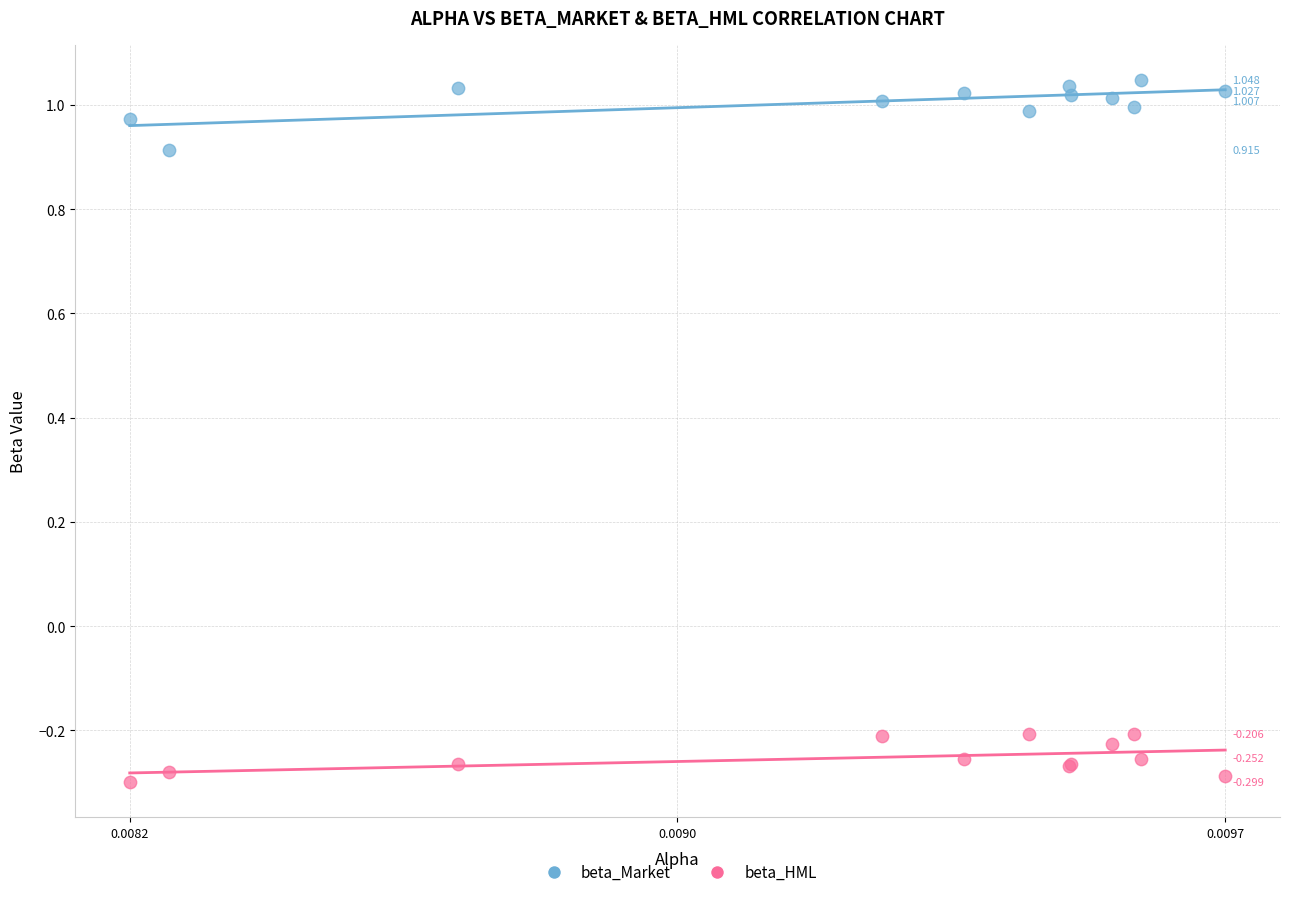

What are all the series names shown in the legend?

beta_Market, beta_HML